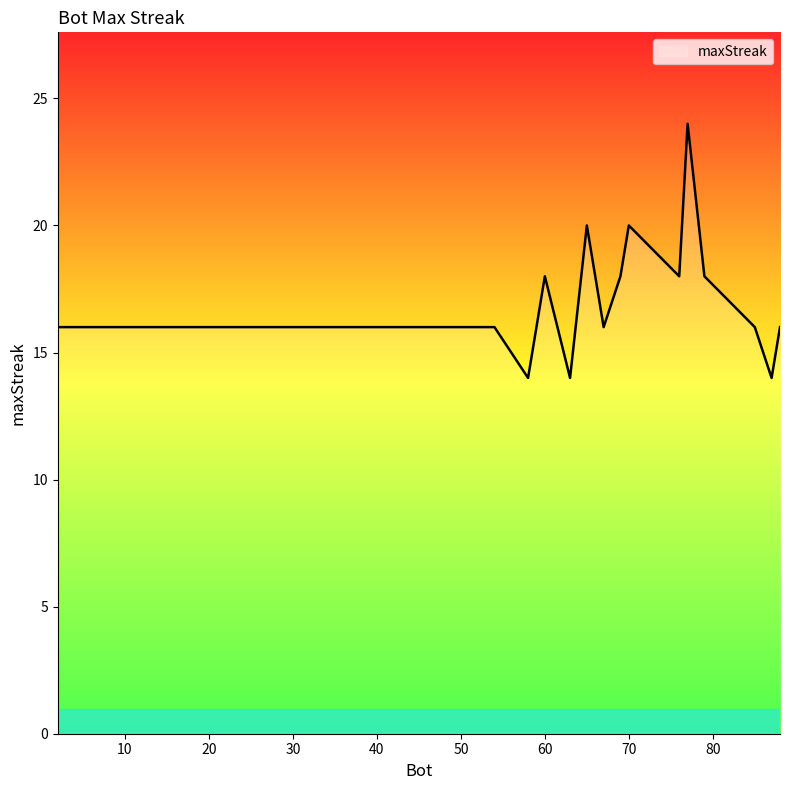

What is the greatest value displayed?

24